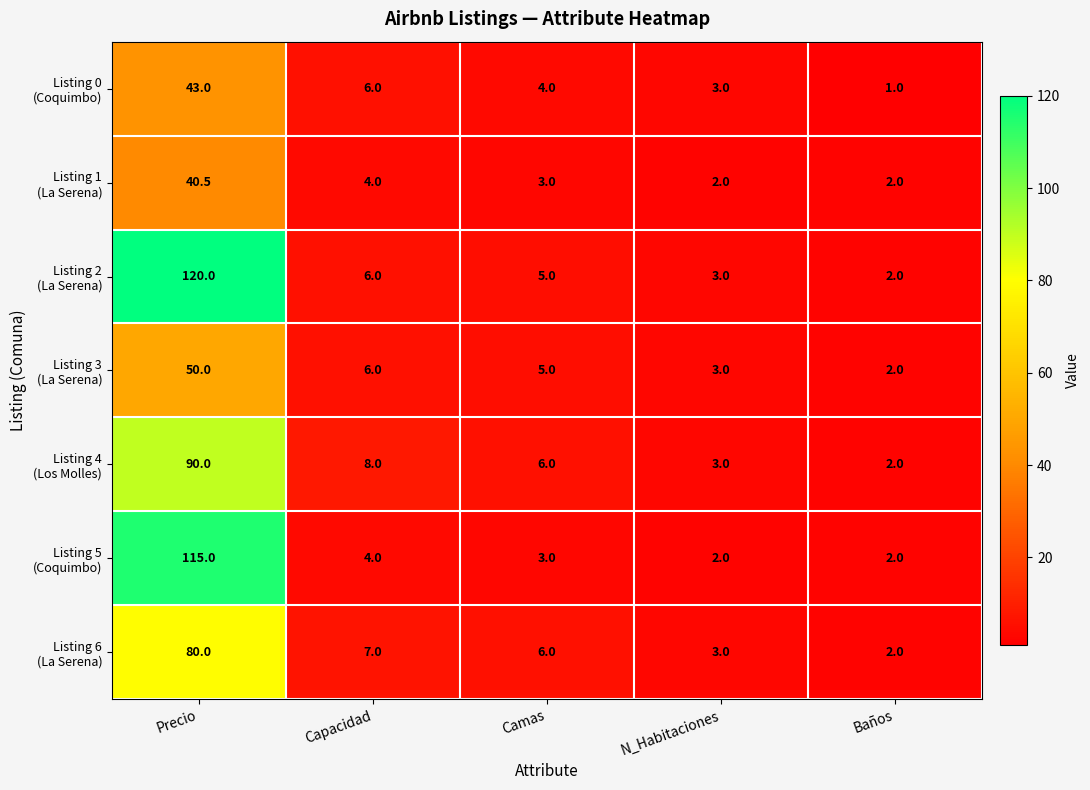

Which category has the lowest value across all series?

Baños